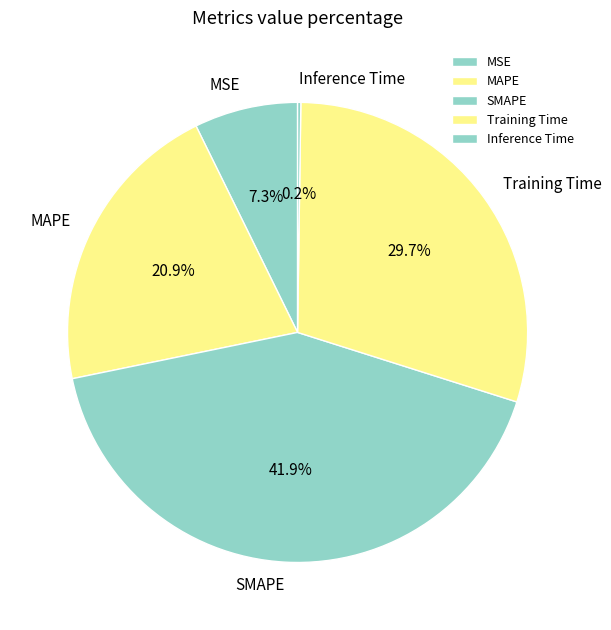

What is the ratio of the value at MAPE to the value at Training Time?

0.7